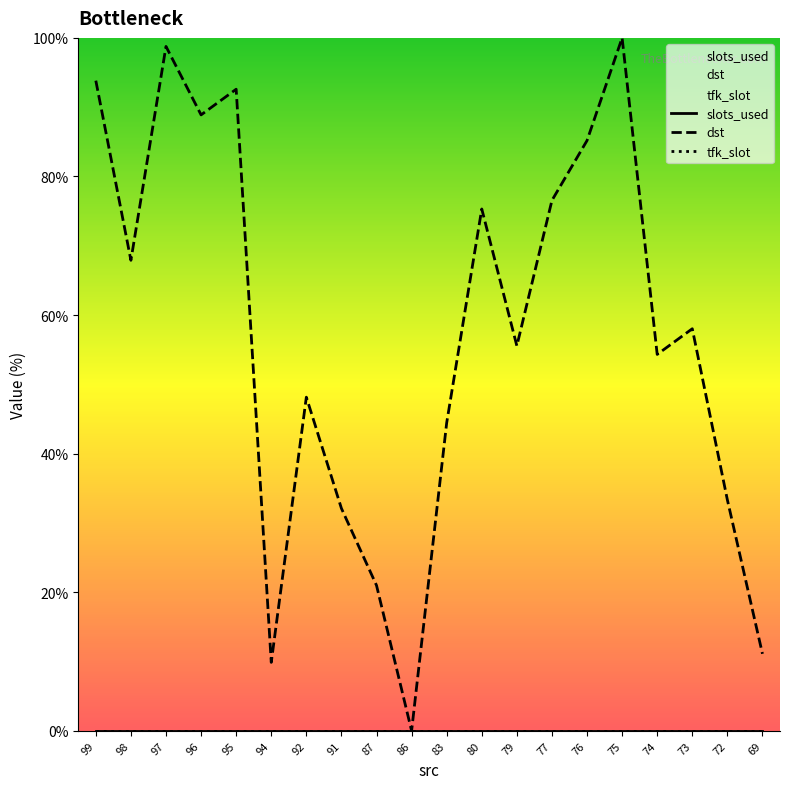

Is it true that slots_used equals 0.0 at 97?

True